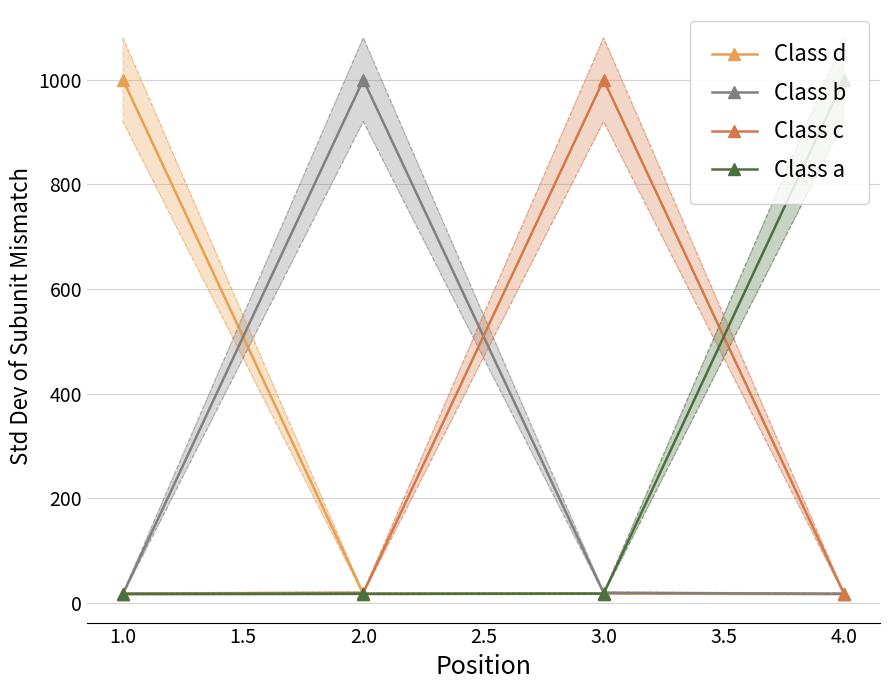

True or false: Class b has more than 2 interior local peaks.

False